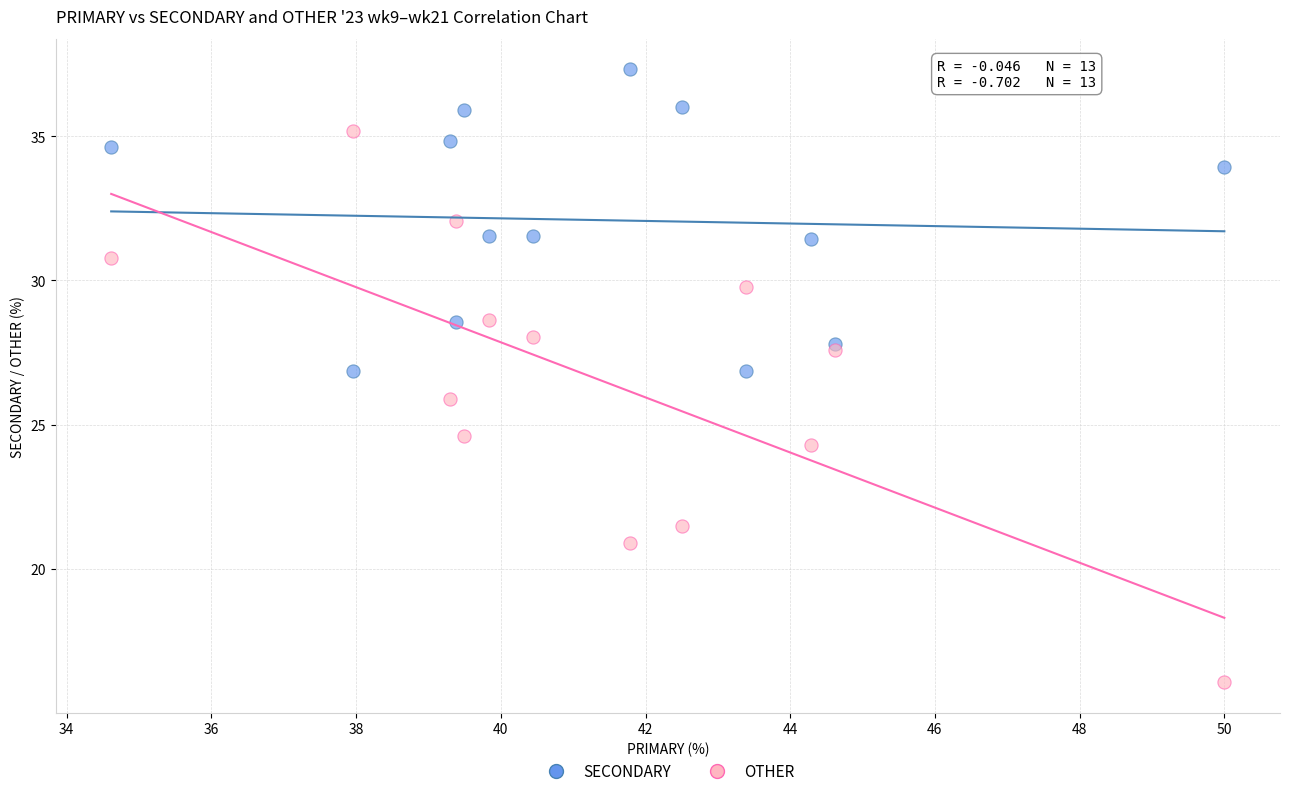

Which series reaches the minimum Y coordinate?

OTHER